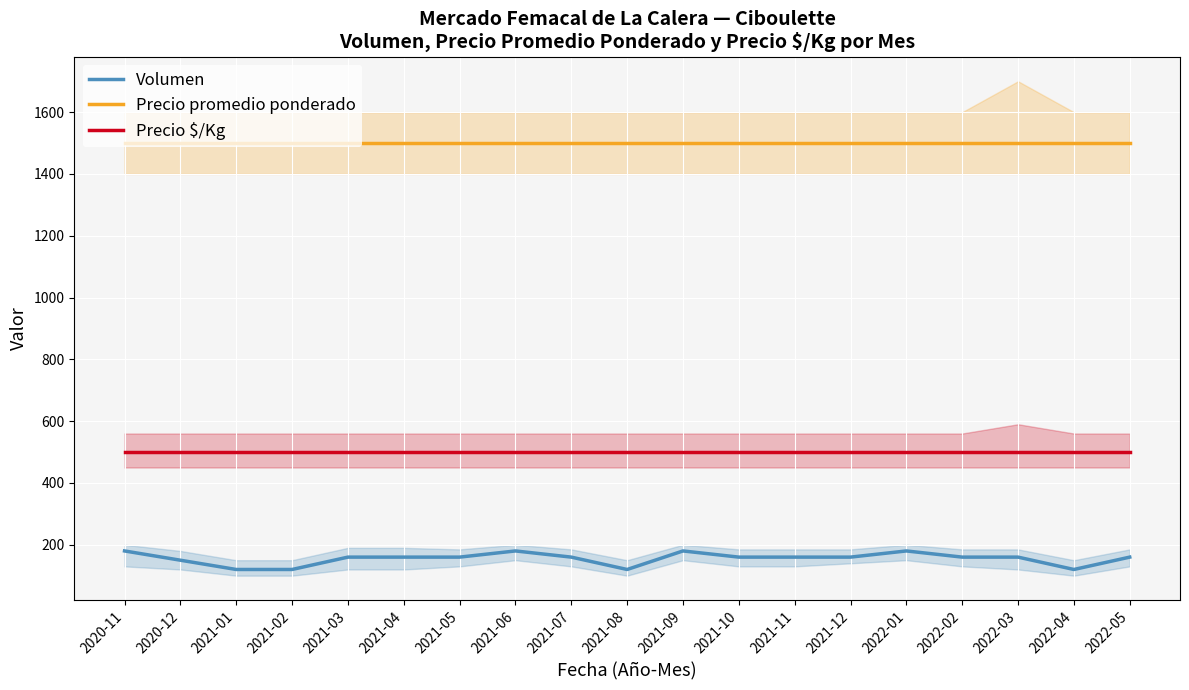

At 2021-05, list the series in order from largest to smallest.

Precio promedio ponderado, Precio $/Kg, Volumen